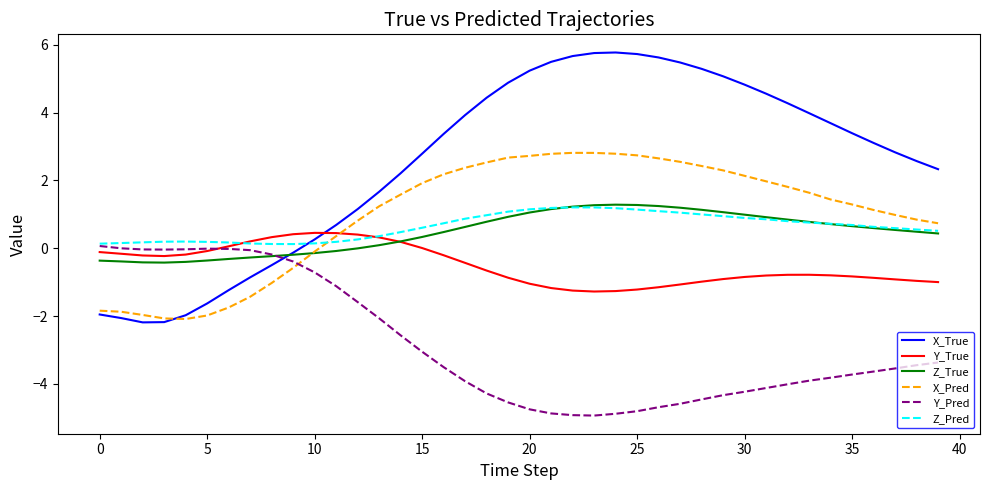

How many intersections are there between X_Pred and Z_True?

1